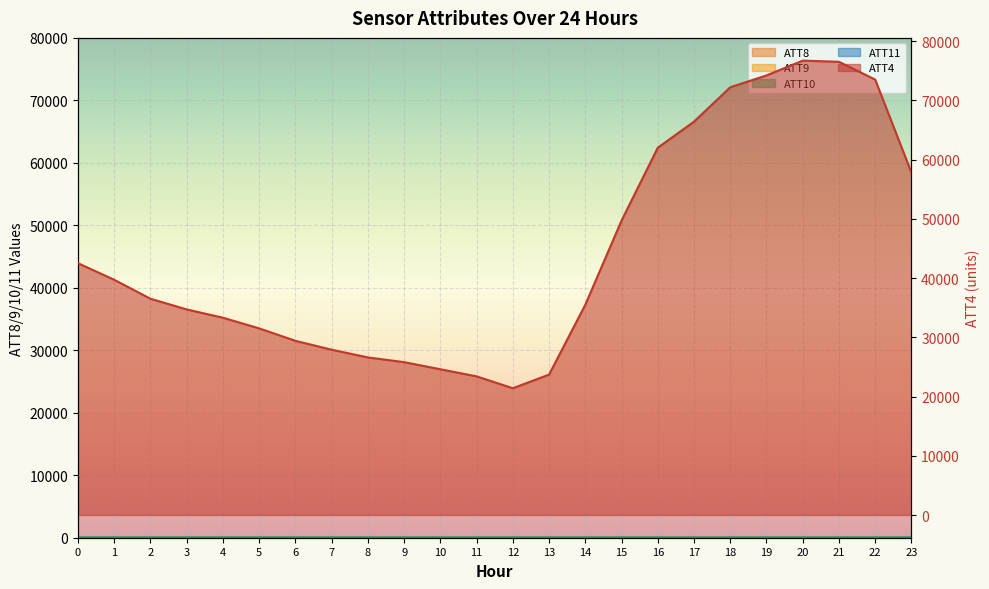

What is the minimum value for ATT9?

3.6